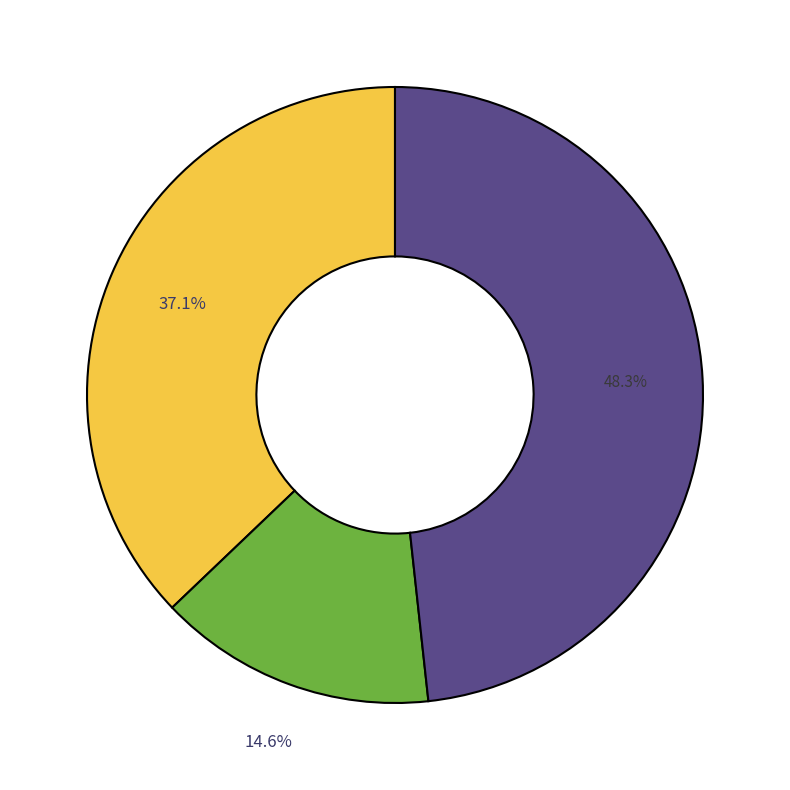

How many slices are in this pie chart?

3